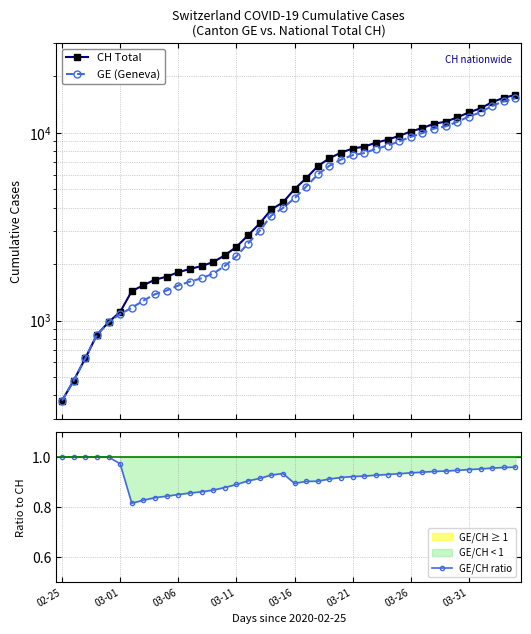

Between 10 and 23, which is larger?

23